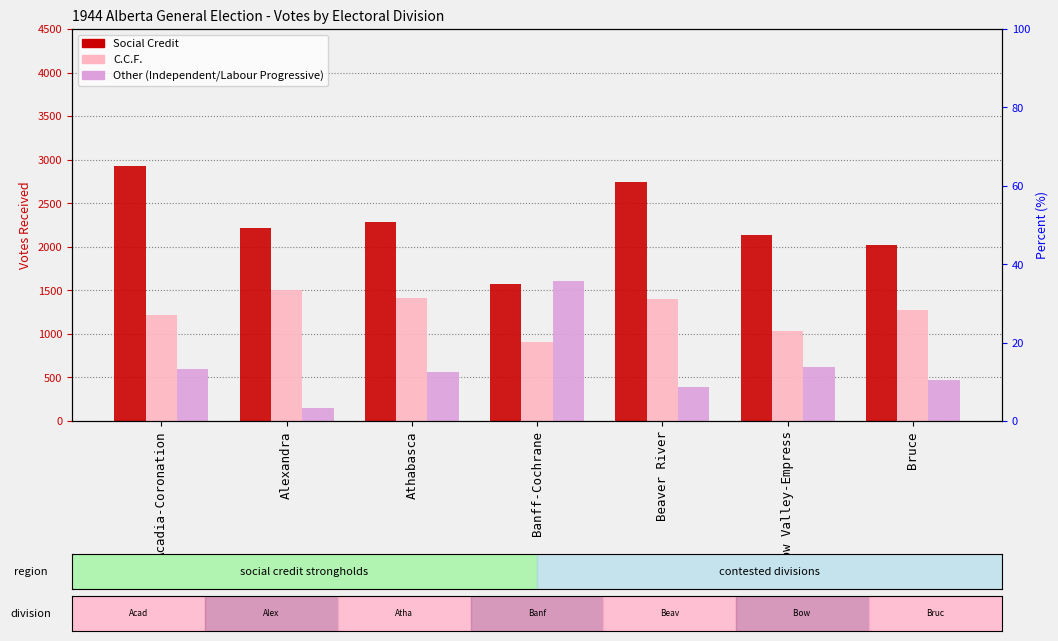

At how many categories does at least one series exceed 1919?

6